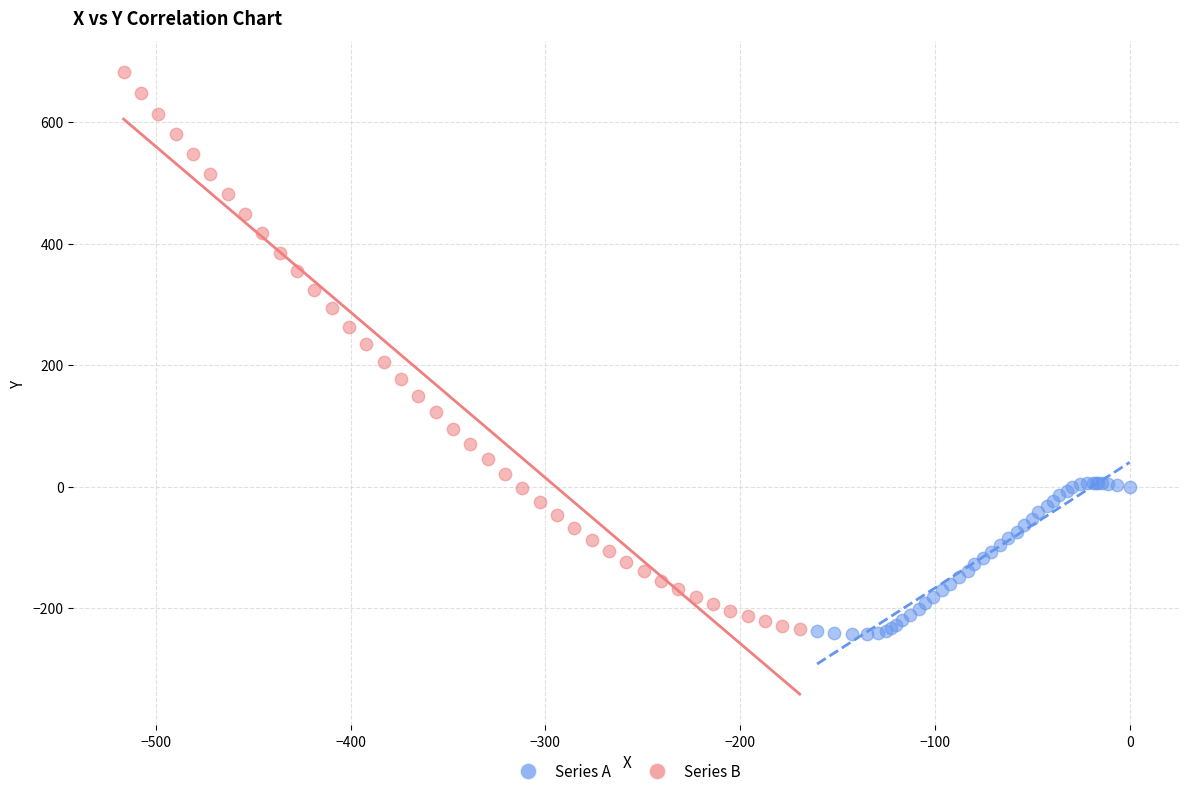

Which series has the widest spread of Y values?

Series B